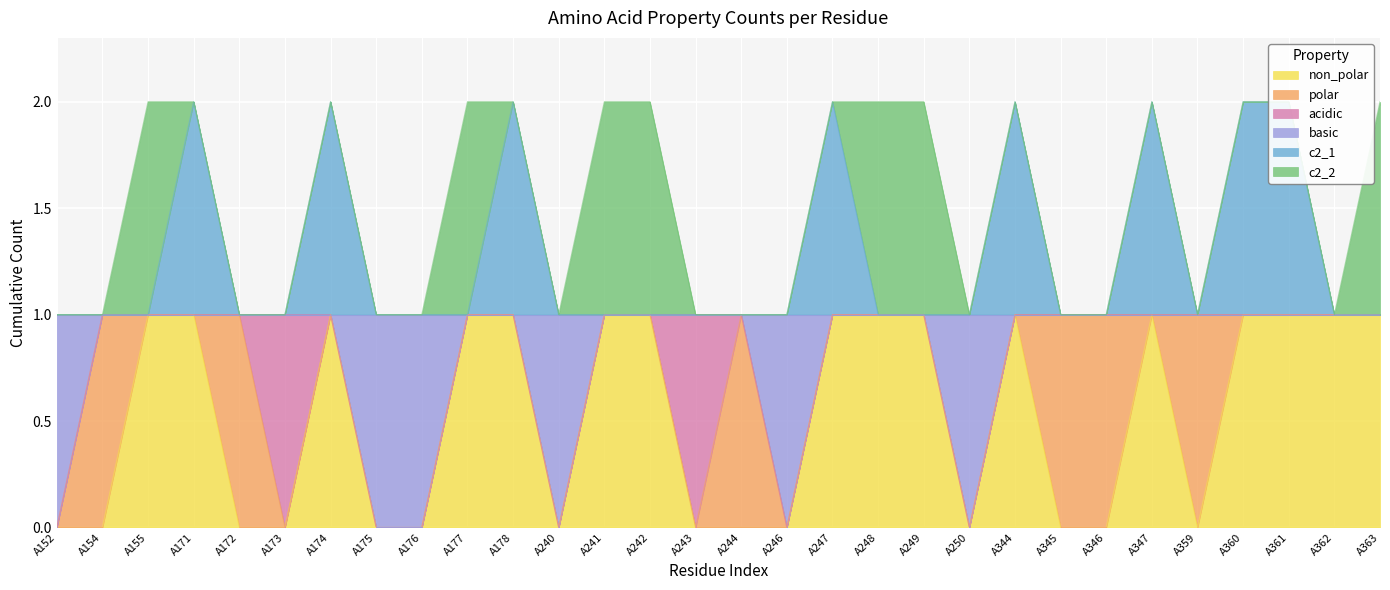

True or false: non_polar has a value of 1 at A171.

True